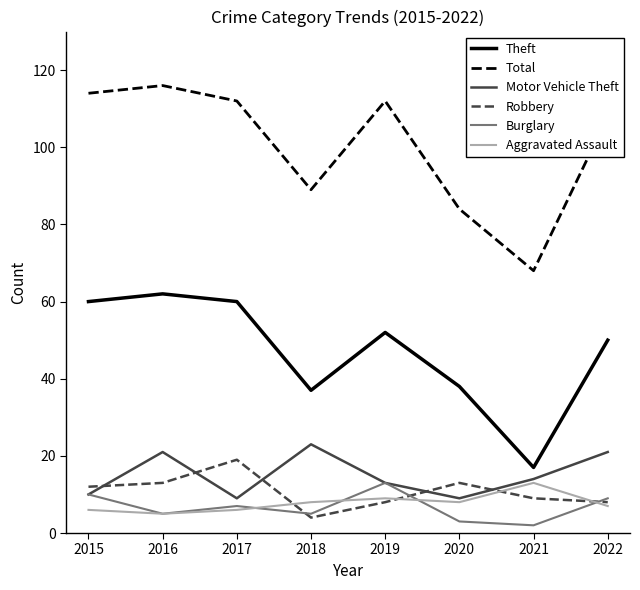

What value does the Total series have at 2018, to the nearest 5?

90